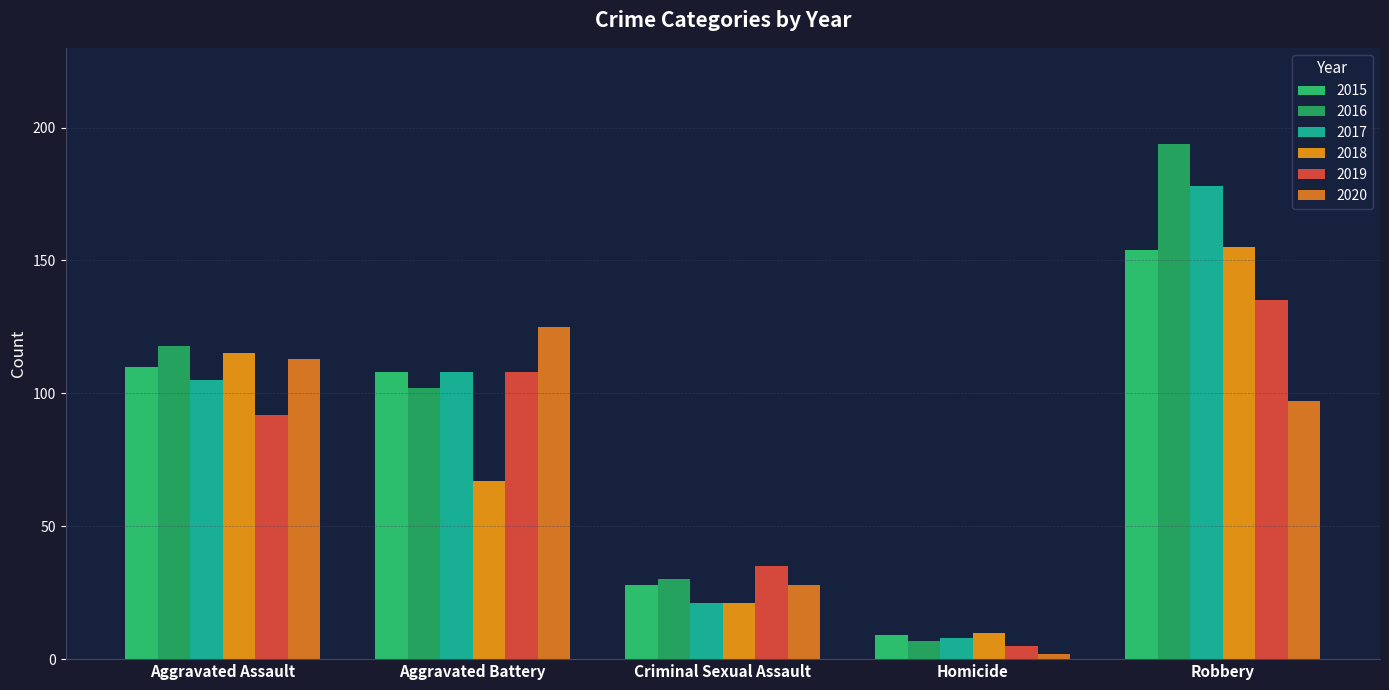

List the series in order of their peak value, lowest first.

2020, 2019, 2015, 2018, 2017, 2016